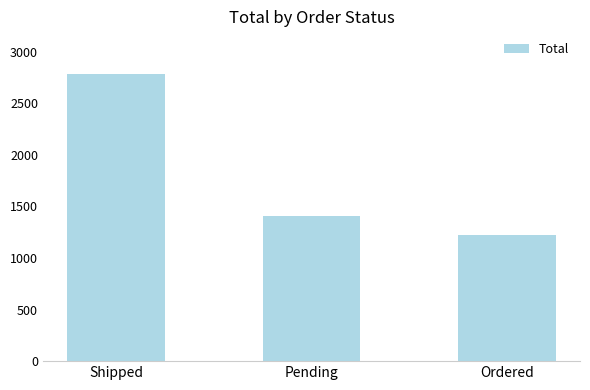

Between Ordered and Shipped, which is larger?

Shipped